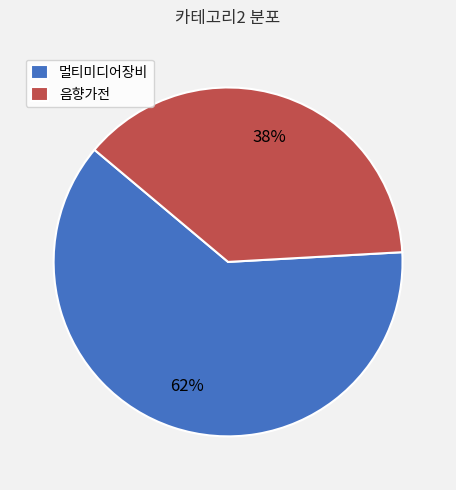

Combined, do 음향가전 and 멀티미디어장비 account for over 50%?

Yes